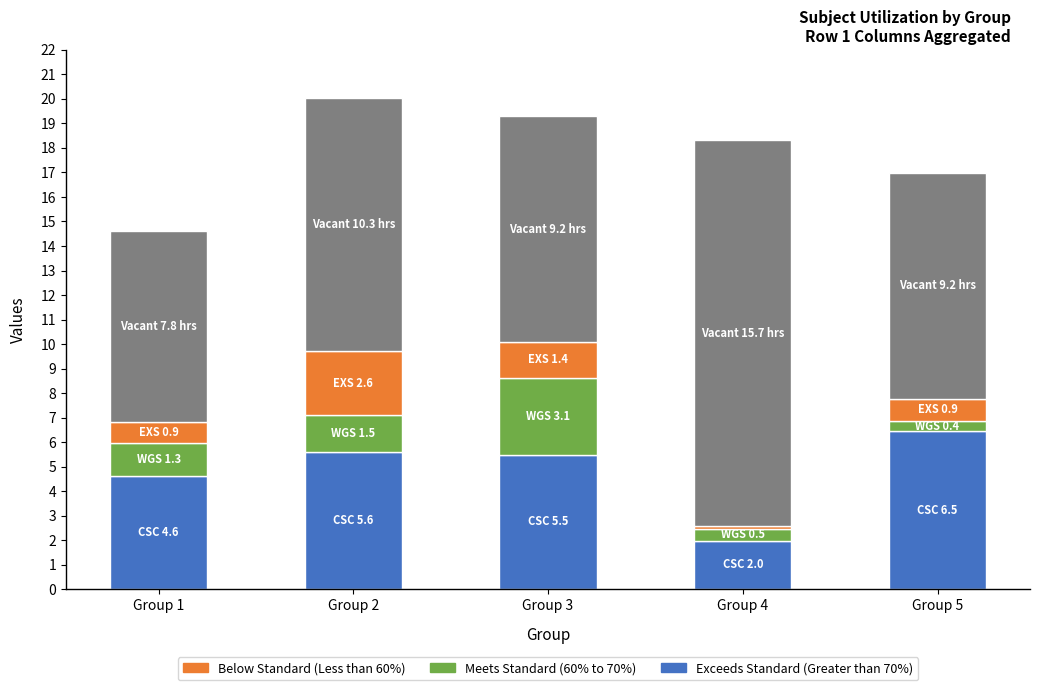

What is the total value across all series at Group 3?

19.3